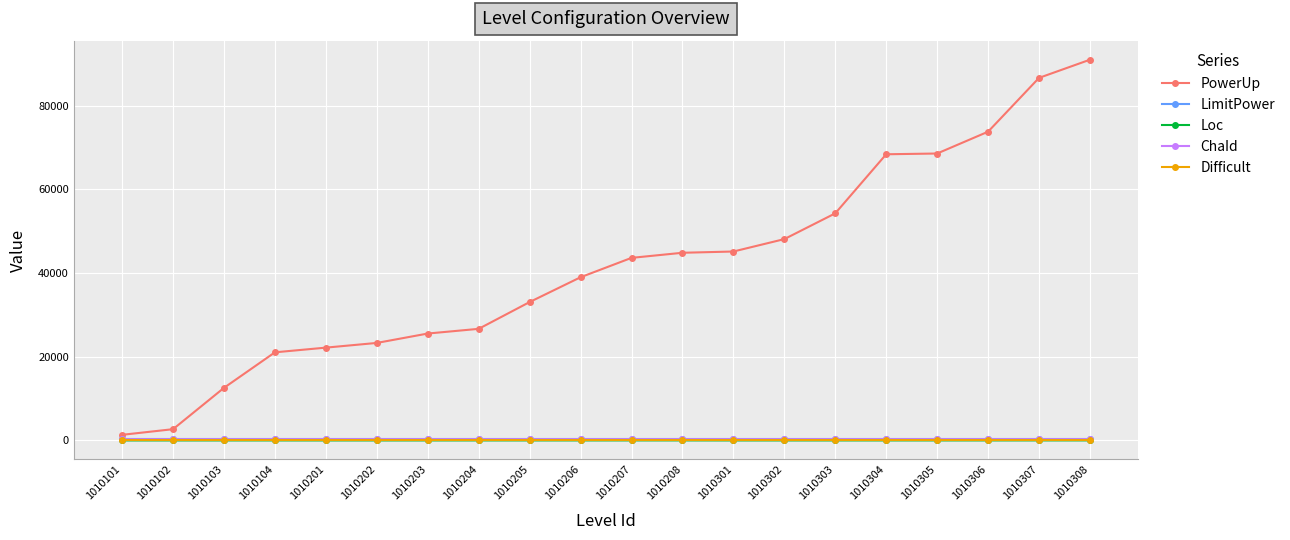

What is the value of the Difficult point at the 10th from the left?

1